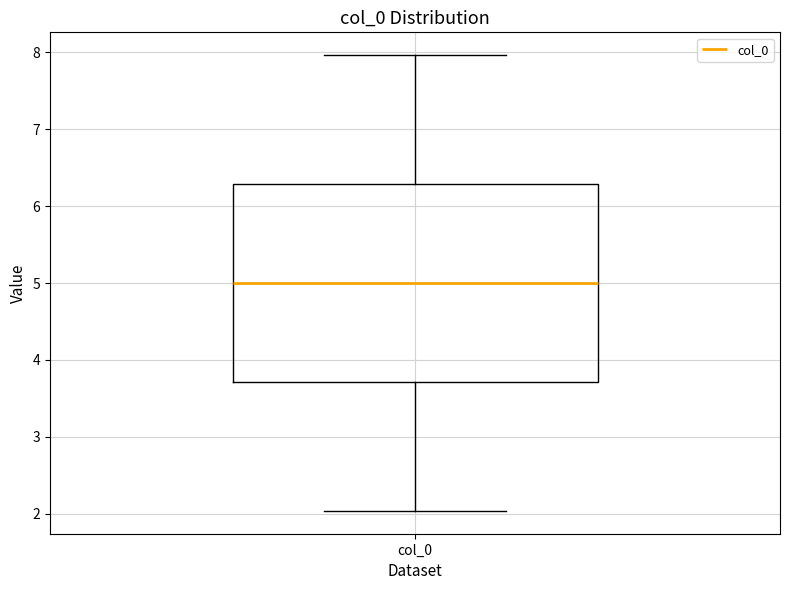

Where is the upper edge of the box for col_0 on the y-axis? The values are not printed on the chart, so give them approximately, as read against the axis.

6.3